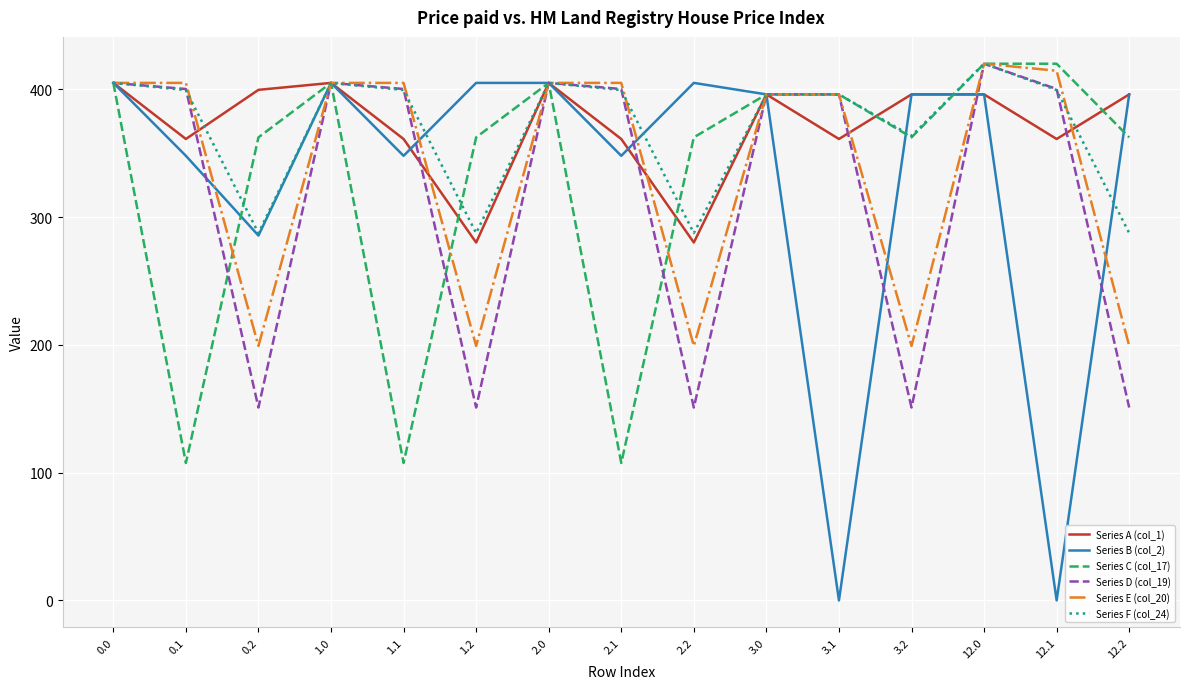

Which series has the largest range (max minus min)?

Series B (col_2)